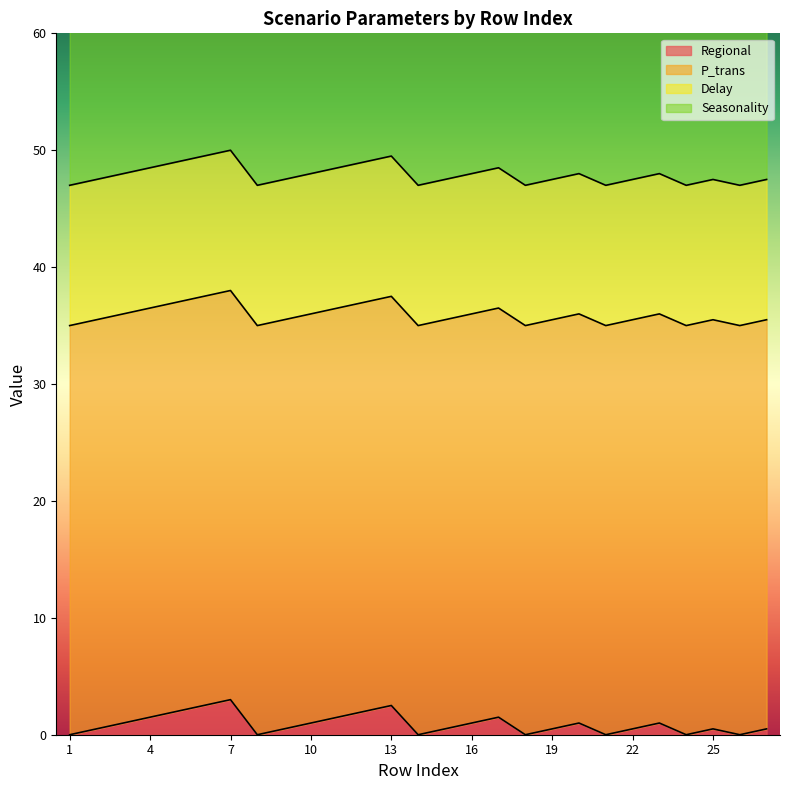

Does the chart have visible grid lines?

No